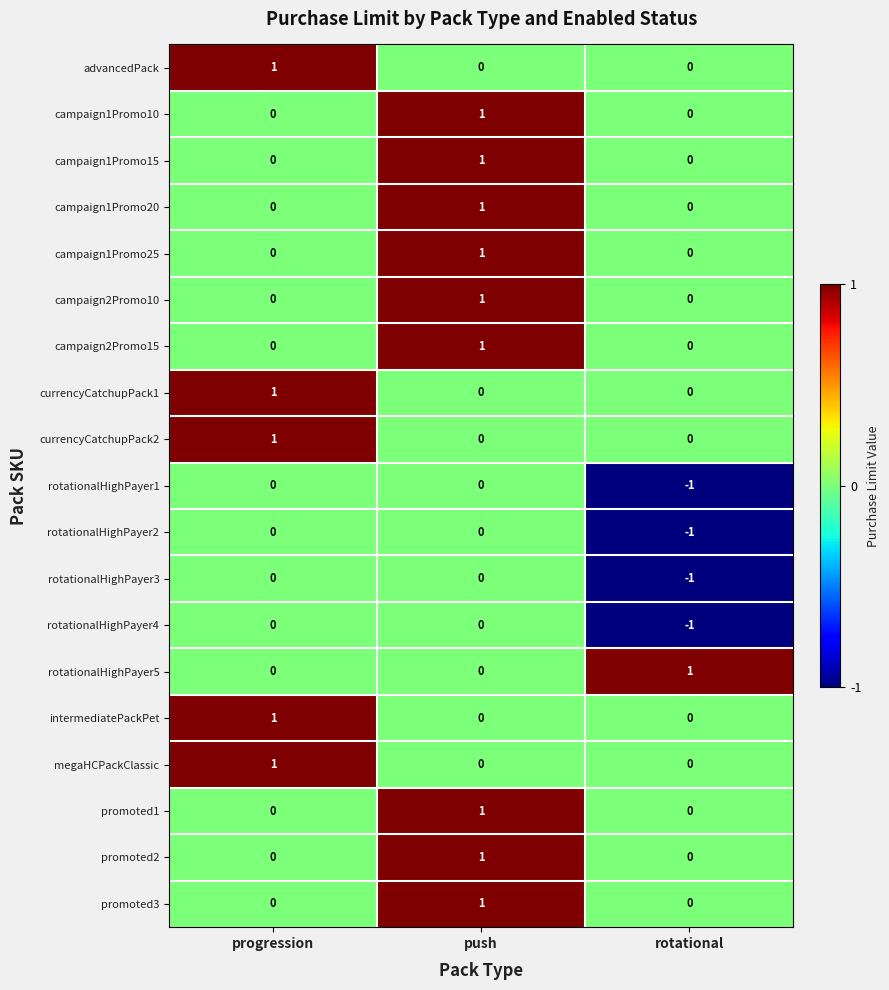

Count the campaign1Promo25 values in the range 0 to 1.

3